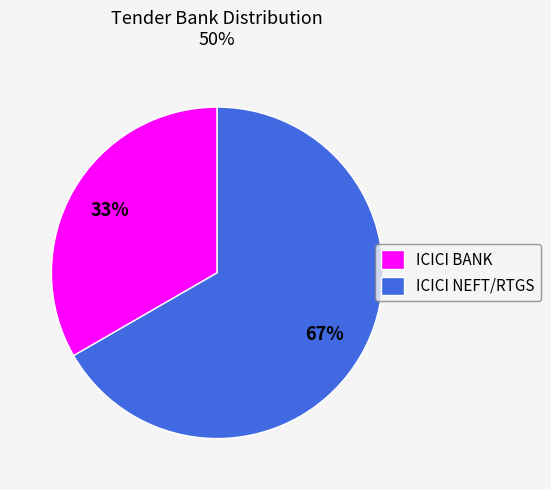

To the nearest percent, what percentage of the pie is ICICI NEFT/RTGS?

67%